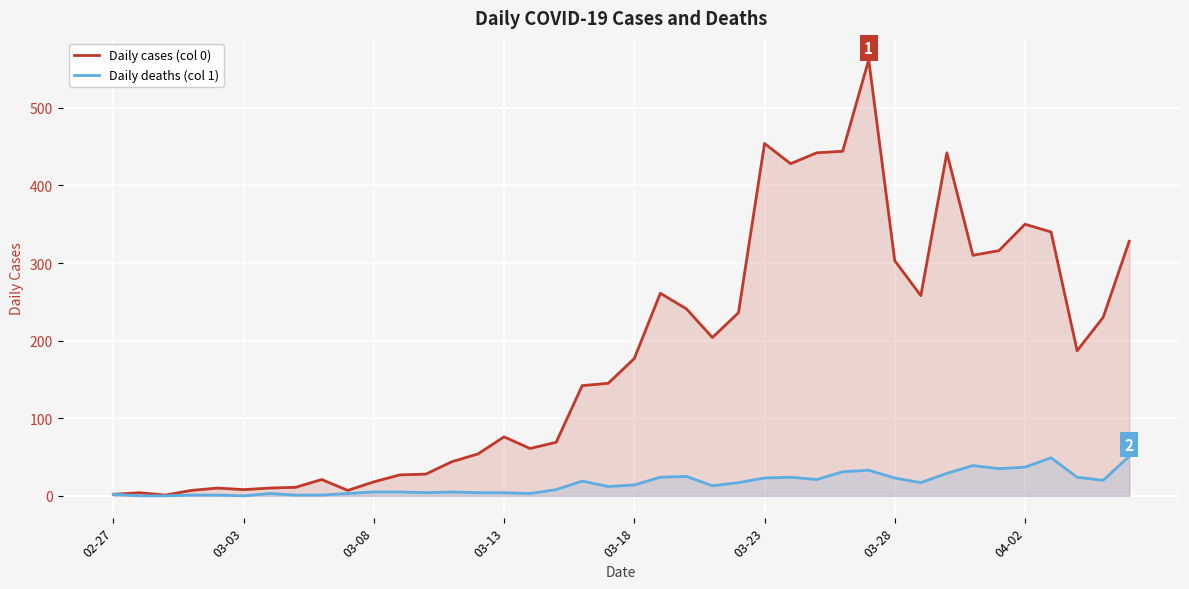

List the series in order of their overall mean, highest first.

Daily cases (col 0), Daily deaths (col 1)